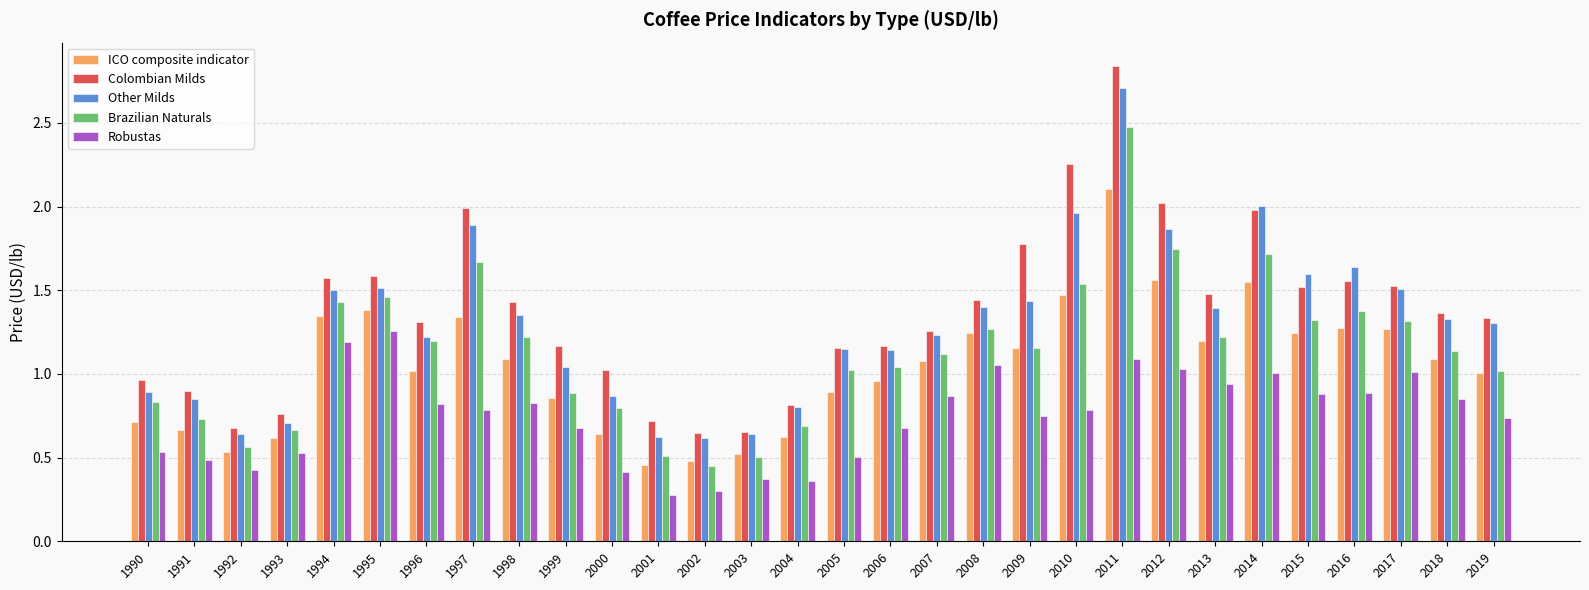

True or false: Colombian Milds has a value of 0.8 at 2014.

False